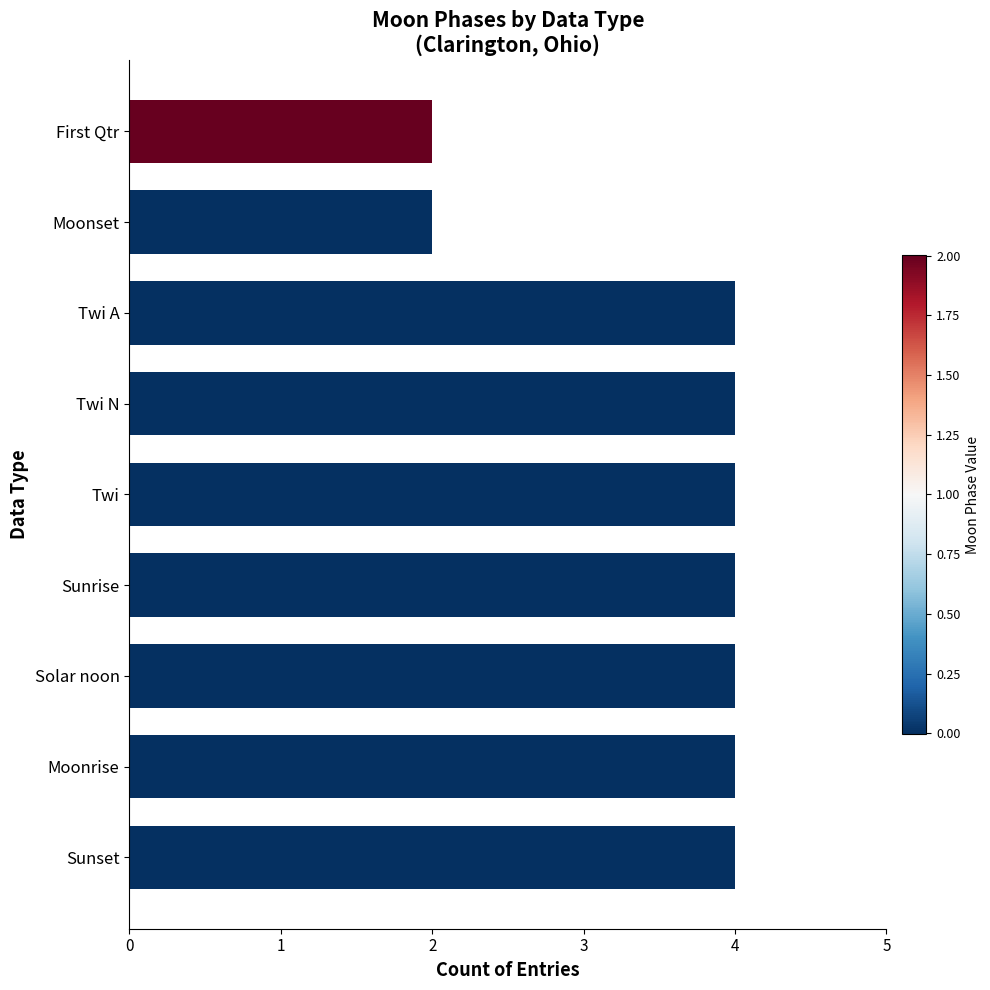

True or false: the data shows 4 at Twi N.

True